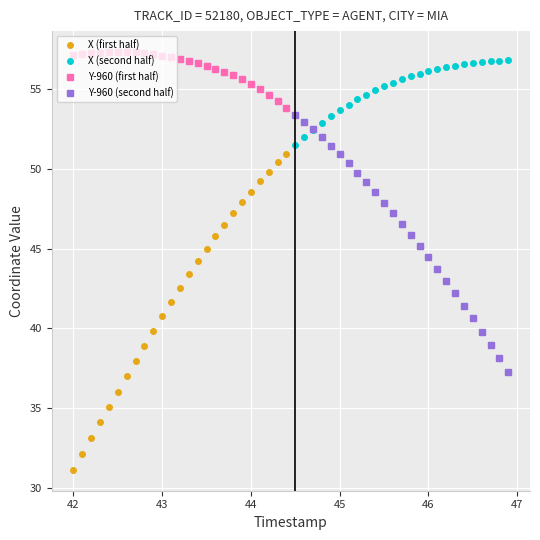

True or false: Y-960 (first half) and X (first half) cross at least once.

False